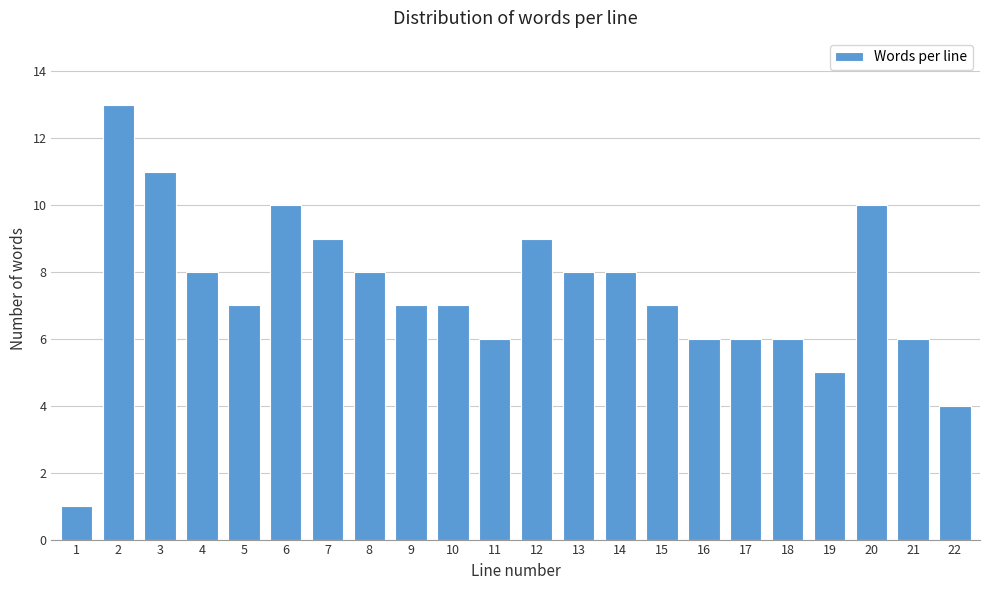

Reading left to right, list all the values displayed in this chart.

1	13	11	8	7	10	9	8	7	7	6	9	8	8	7	6	6	6	5	10	6	4